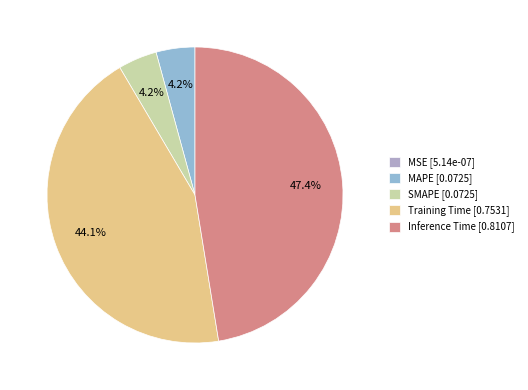

What percentage do MSE and Training Time together represent?

44.1%